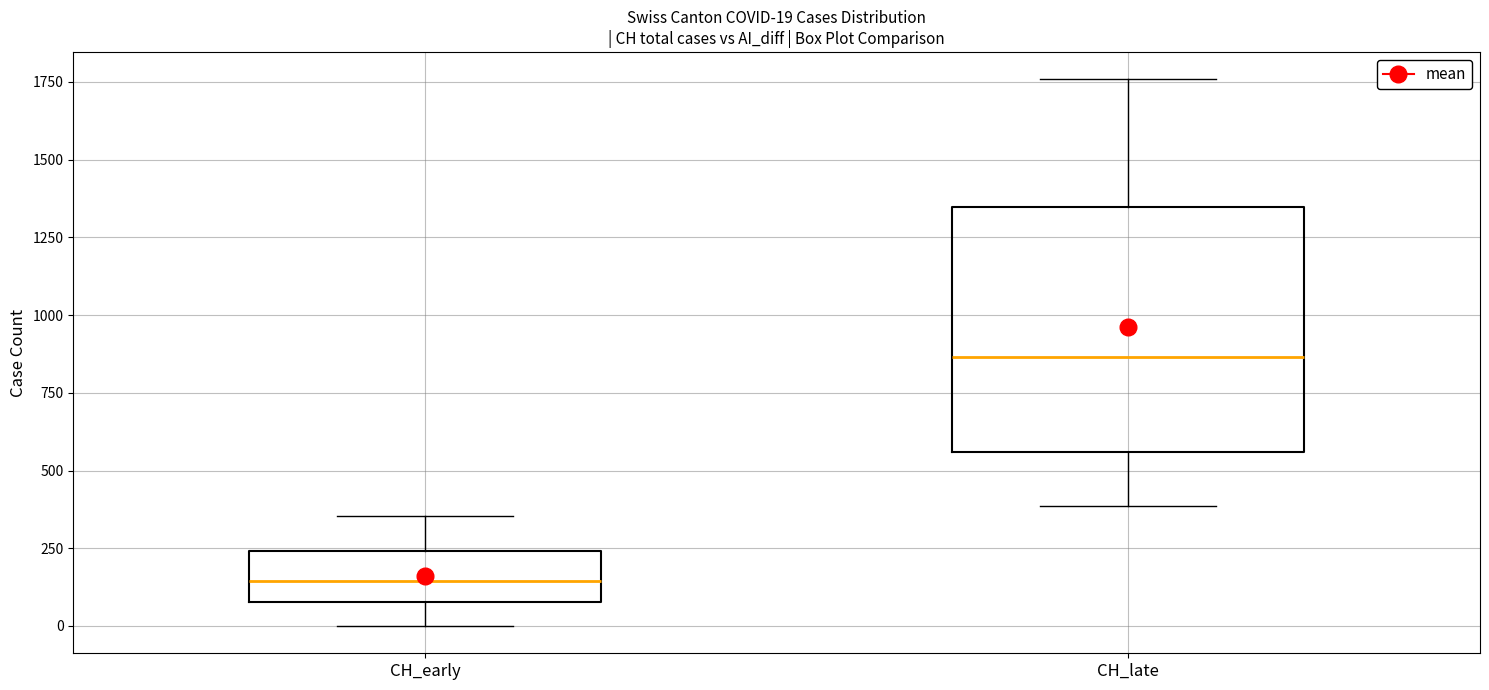

Which box's median line is the highest?

CH_late